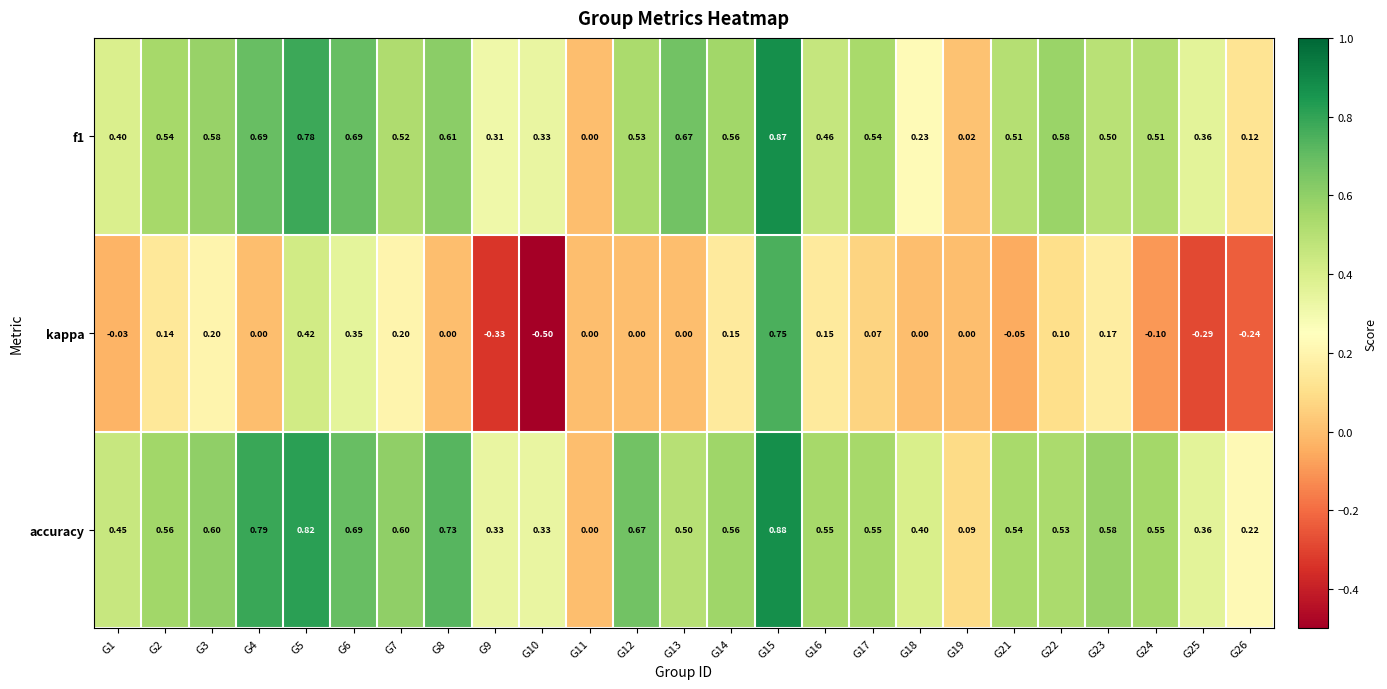

Count the number of categories in the chart.

25